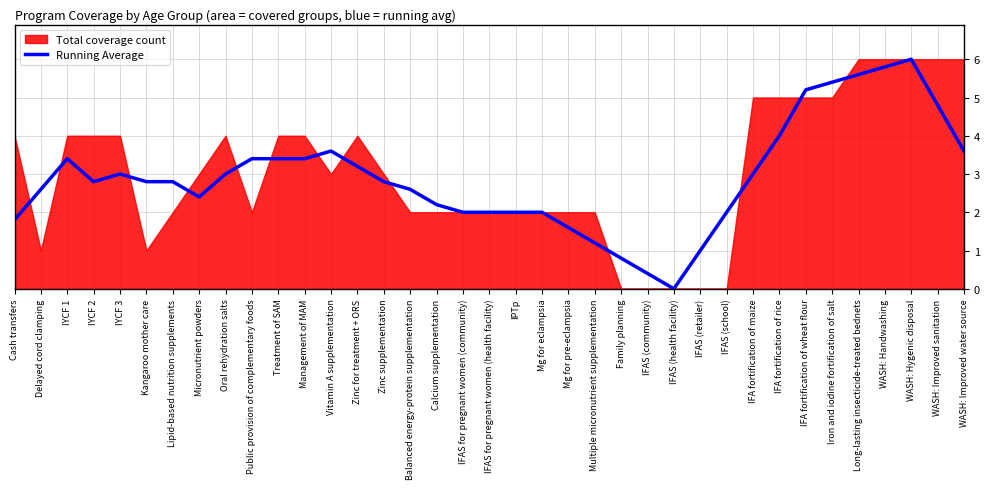

What is the change in value from Micronutrient powders to Multiple micronutrient supplementation?

-1.2